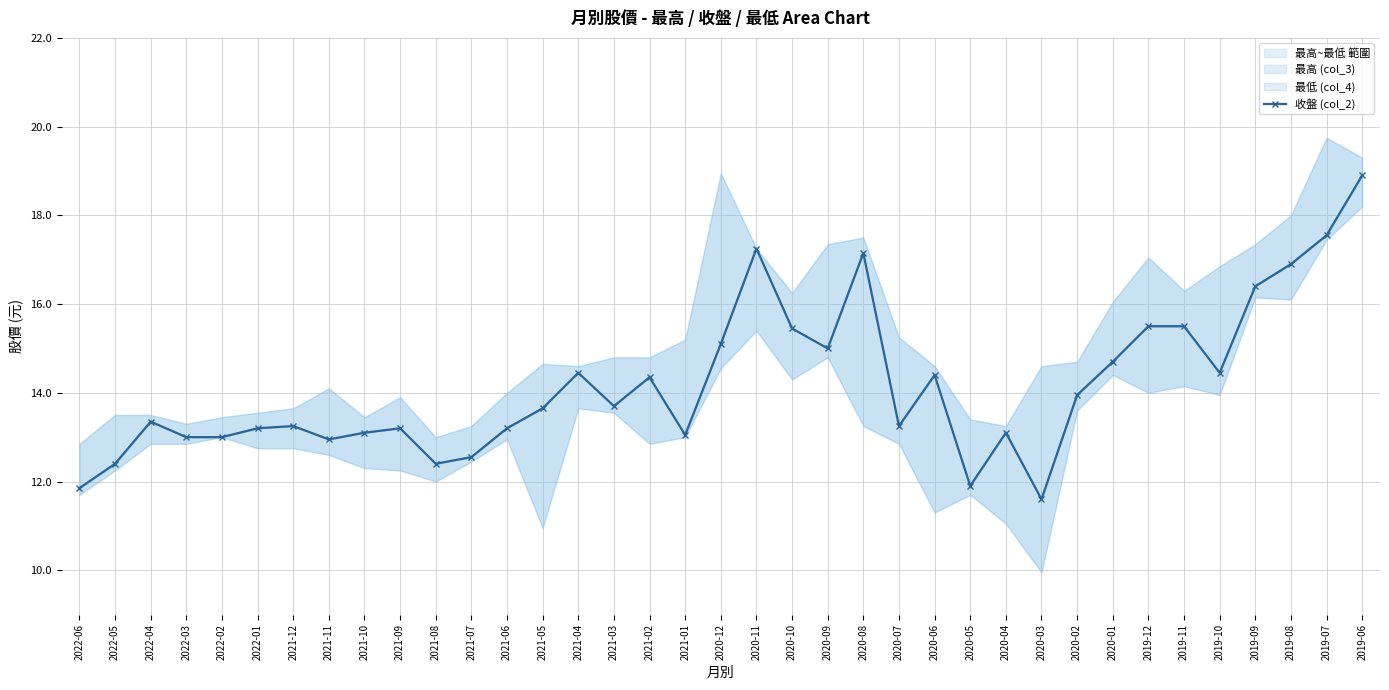

The chart shows a value of 13.2 at 2021-12. True or false?

True